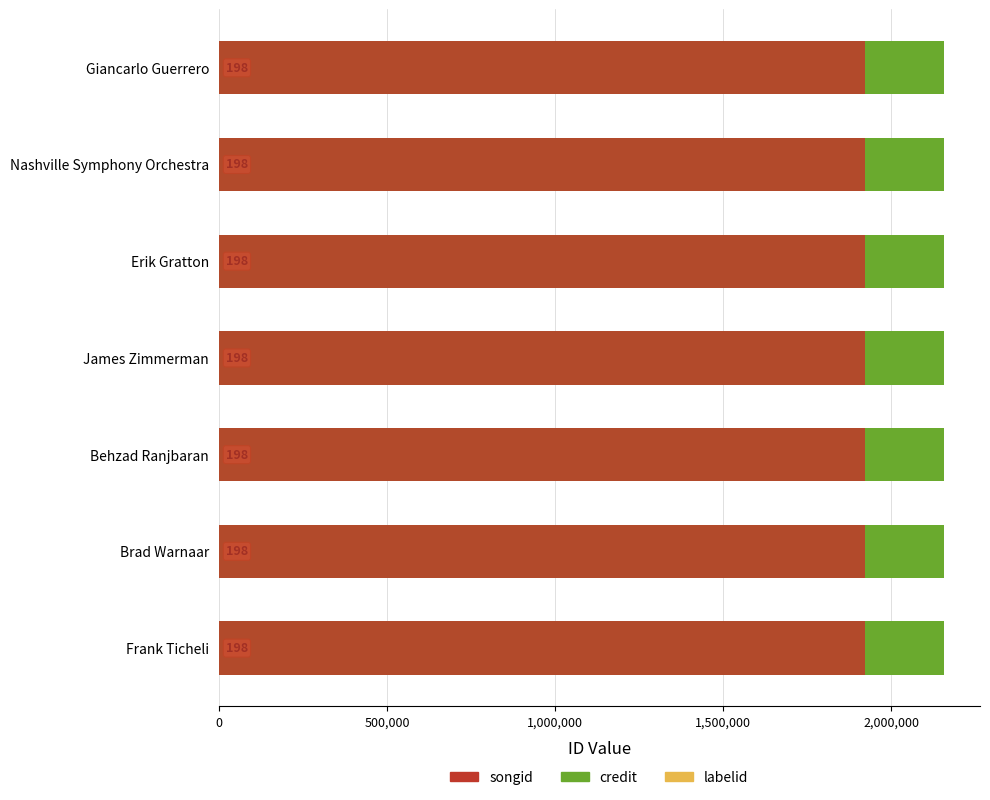

At which category is the sum across all series the highest?

Frank Ticheli